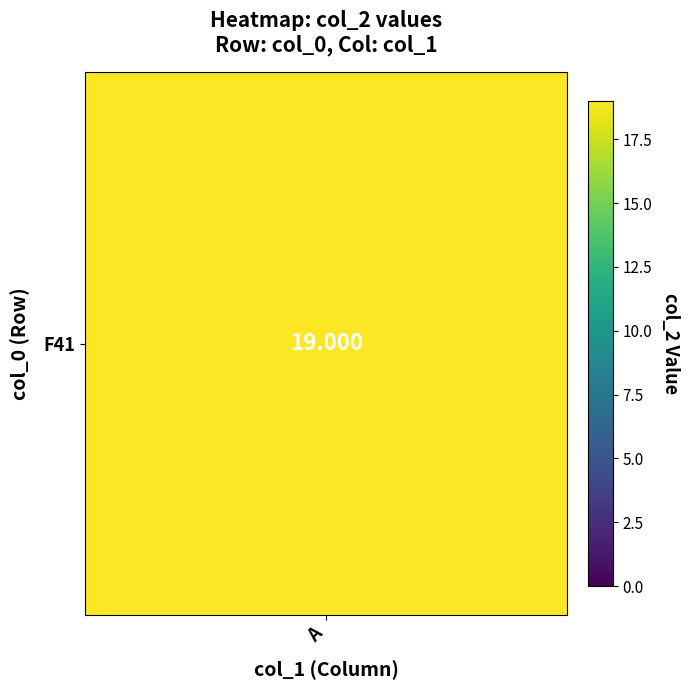

The value at 0 is 10. True or false?

False